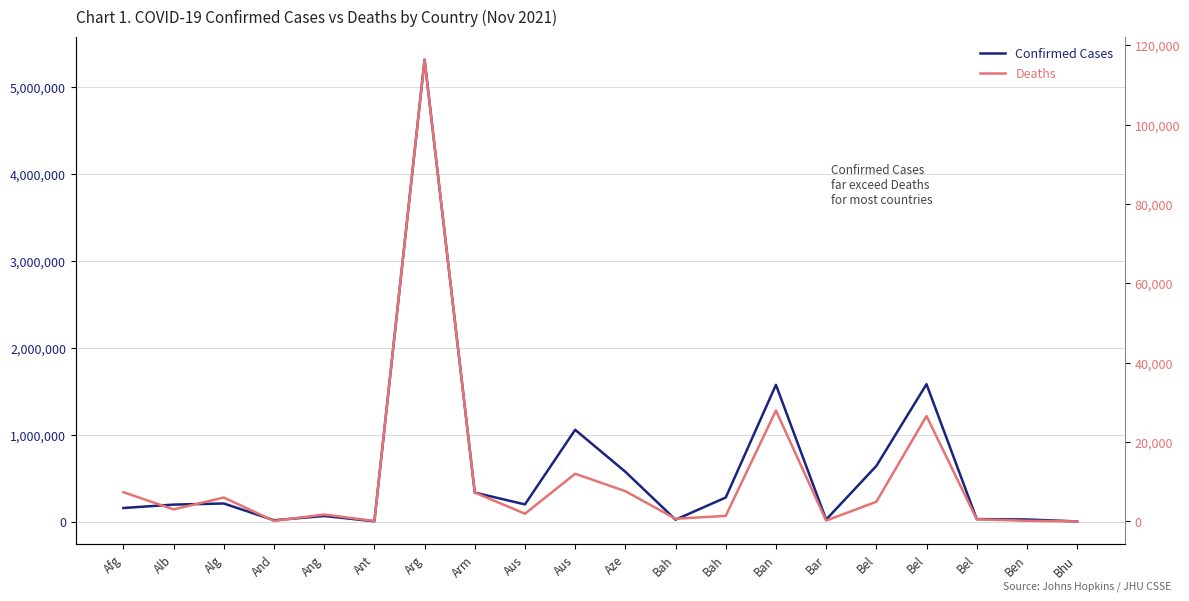

The value of Confirmed Cases at Bel is 2427939. True or false?

False